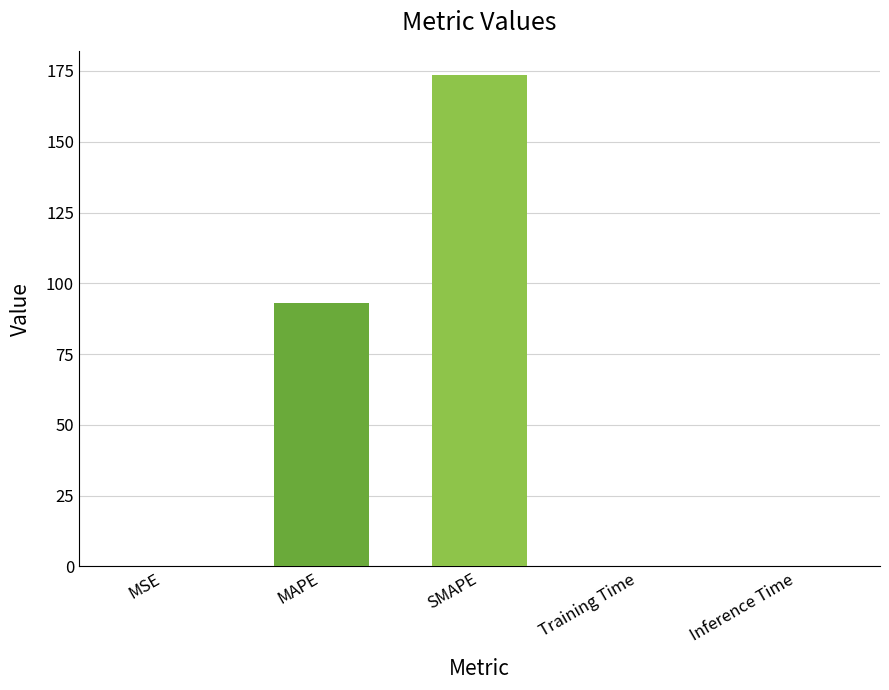

Which has a higher value, MAPE or Inference Time?

MAPE